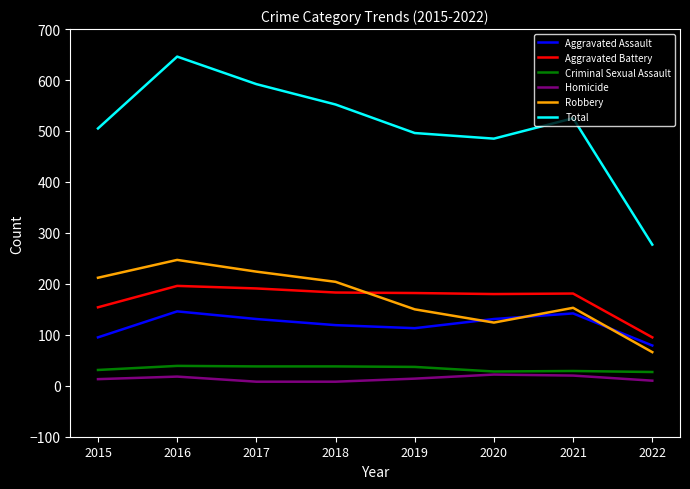

What is the approximate value of Aggravated Battery at 2019, to the nearest 50?

200